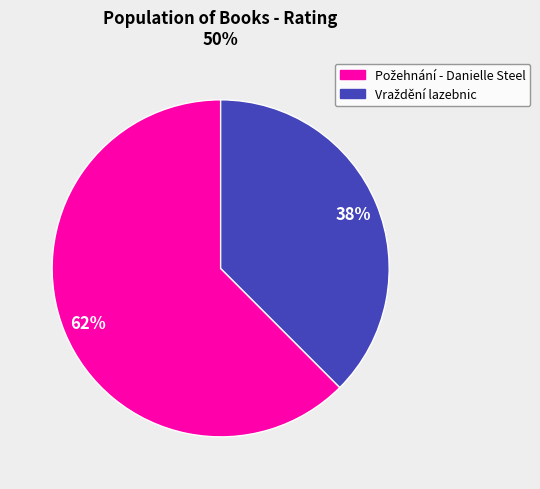

Is there any slice that represents more than half of the pie?

Yes